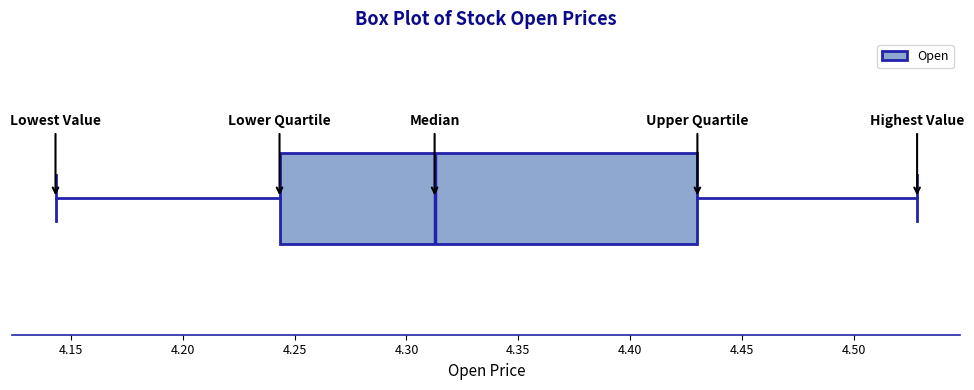

Read this box plot against the x-axis: the position of the median line, the range covered by the box, and the ends of both whiskers. The values are not printed on the chart, so give them approximately, as read against the axis.

median 4.315, box 4.245 to 4.430, whiskers 4.145 to 4.530